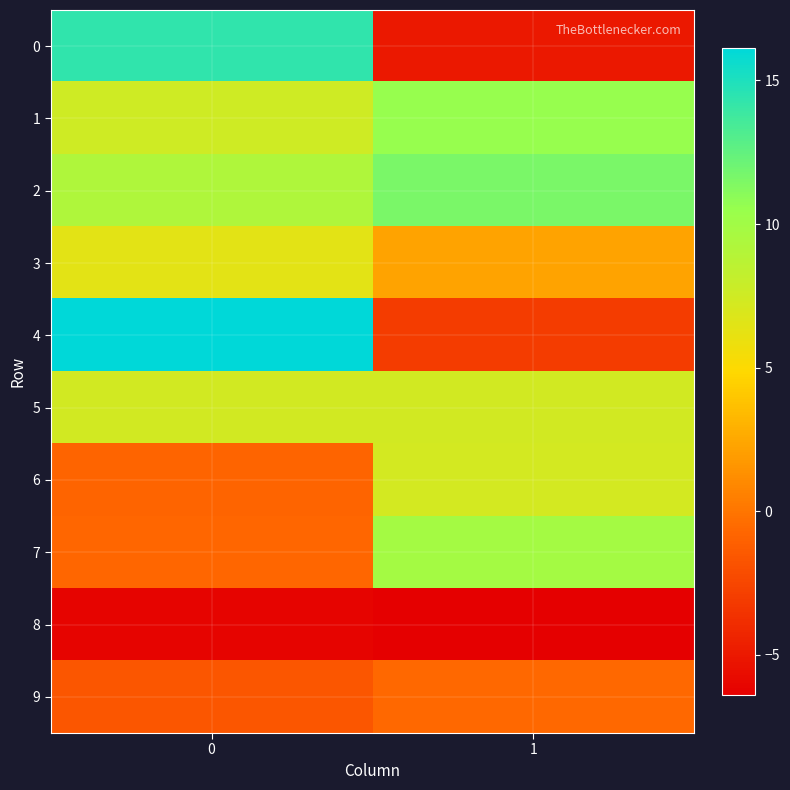

List the series in order of their peak value, highest first.

4, 0, 2, 1, 7, 5, 6, 3, 9, 8